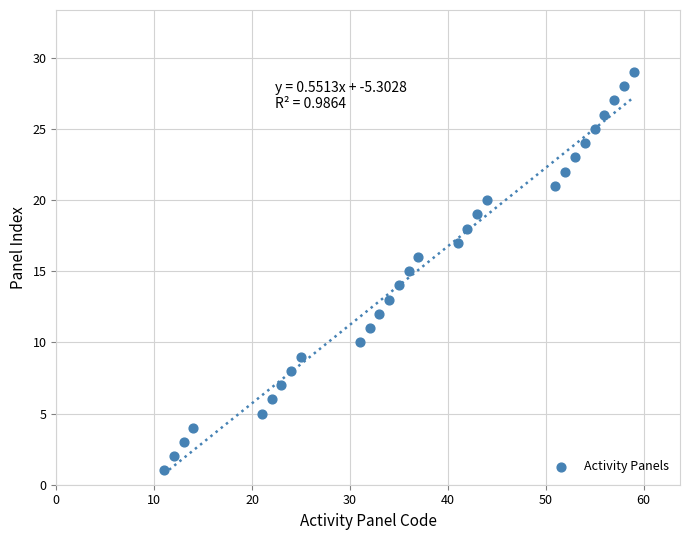

What is the range of Y values (max minus min)?

28